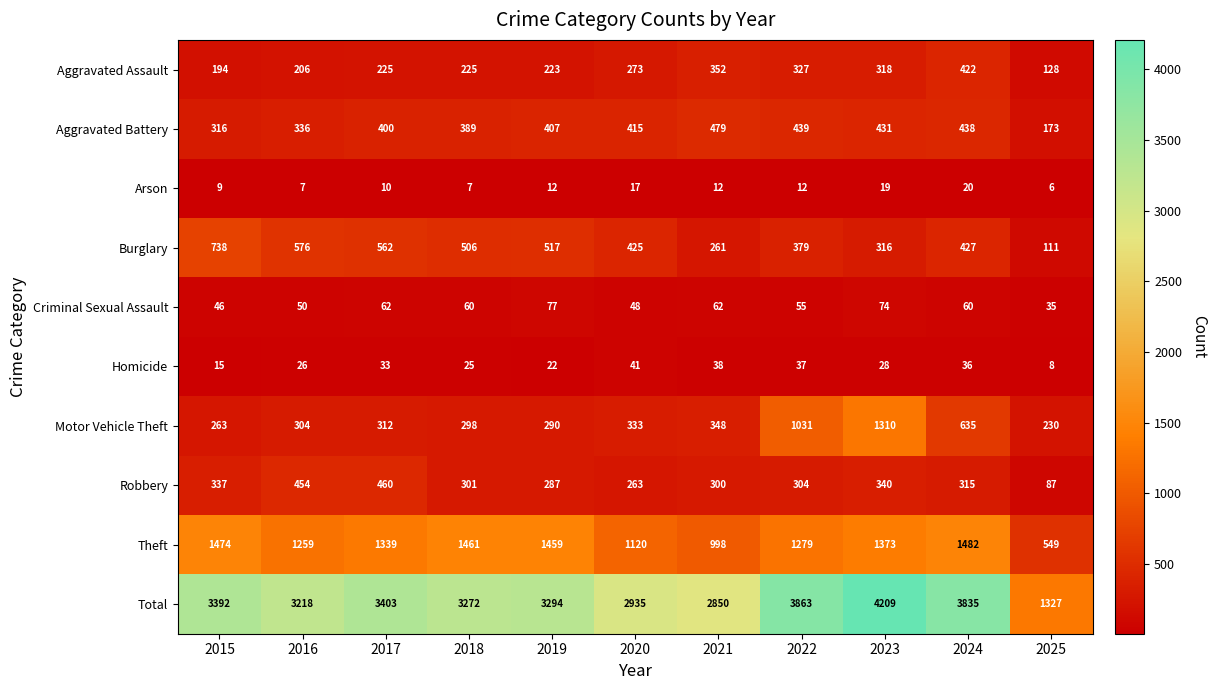

Which series changed the most between 2019 and 2025?

Total